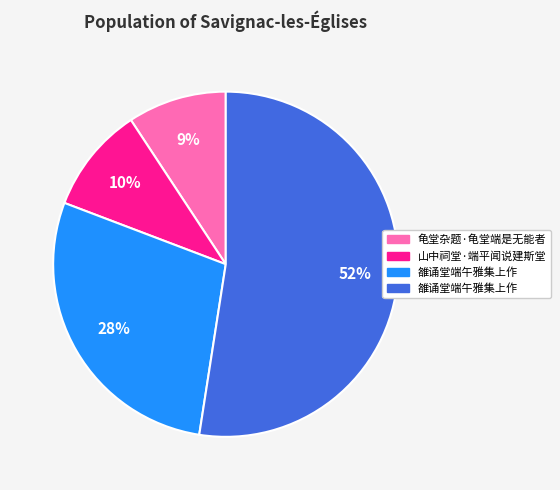

To the nearest percent, what is the average slice percentage?

25%